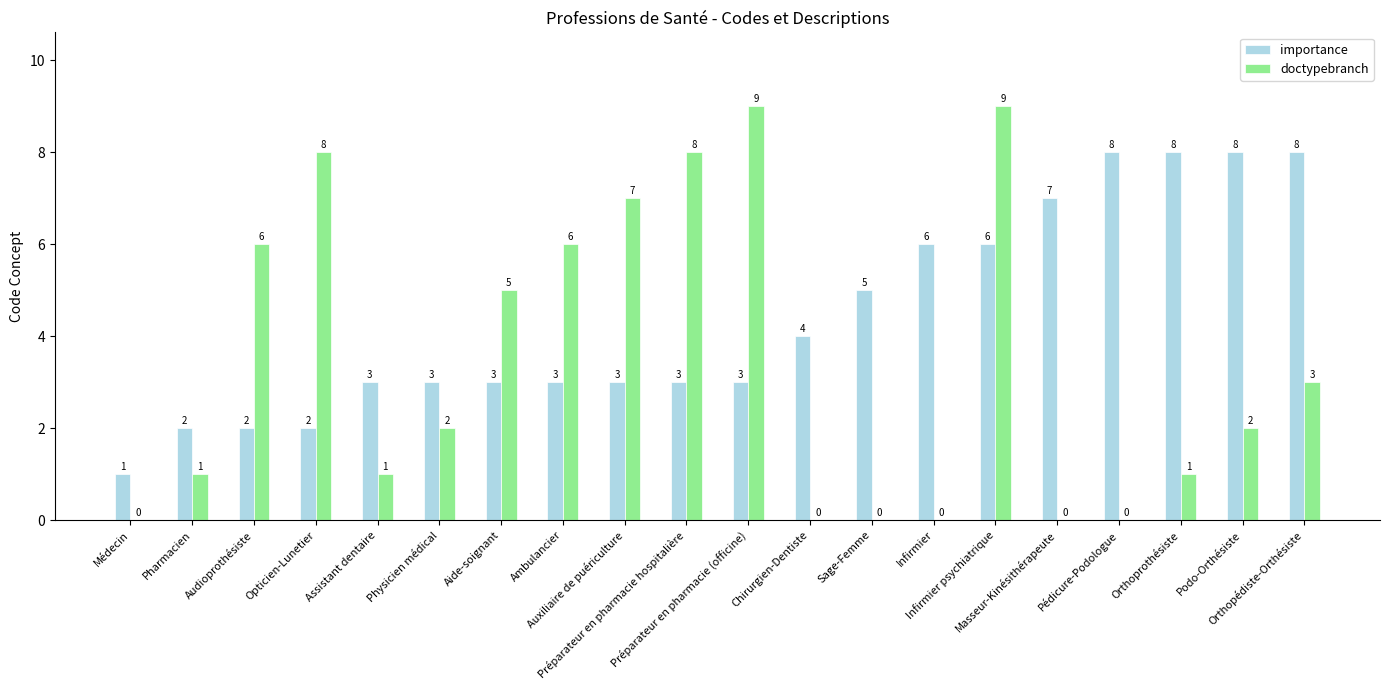

What is the maximum value for importance?

8